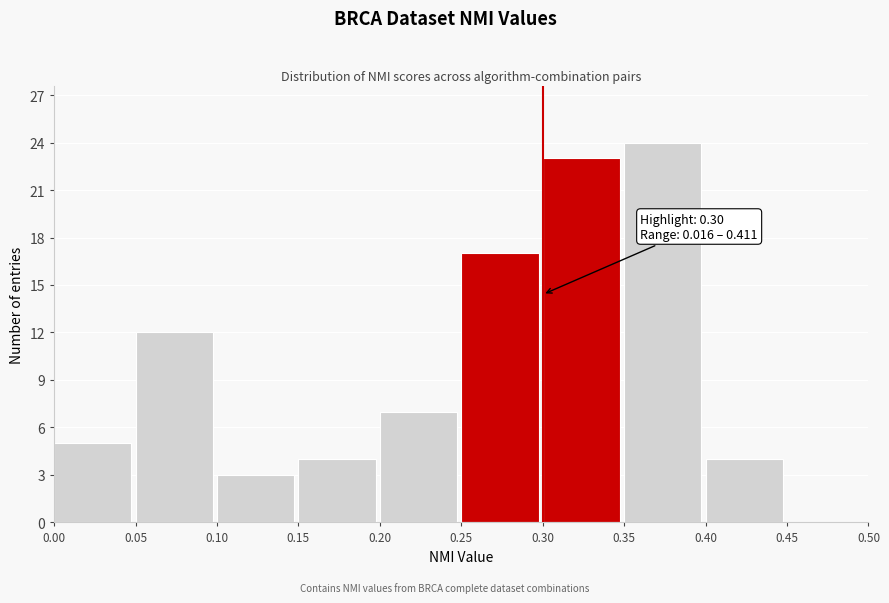

Which range on the x-axis has the tallest bar?

0.35 to 0.40